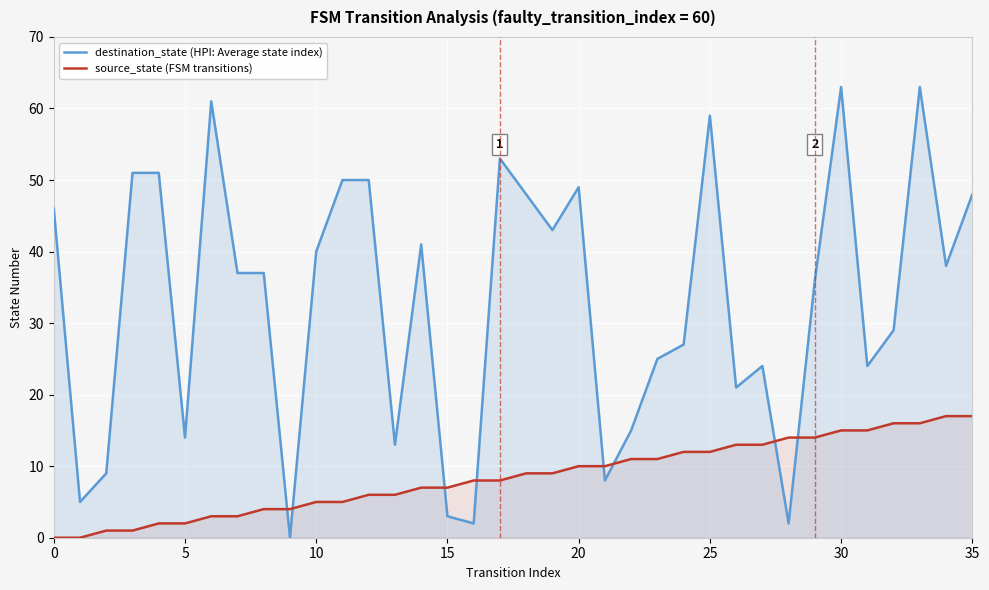

How many lines are shown in the chart?

2